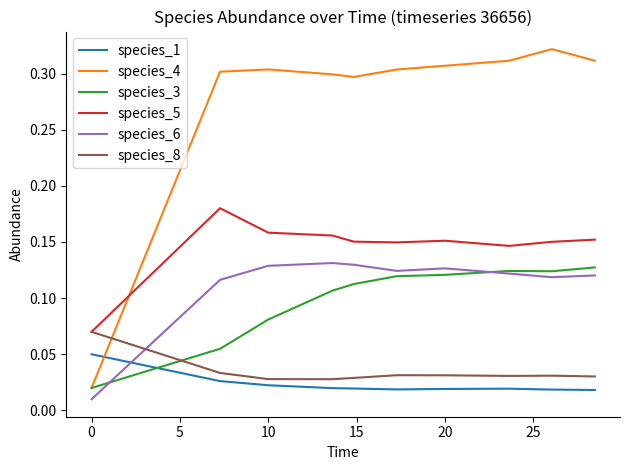

Which series has the widest spread of values?

species_4